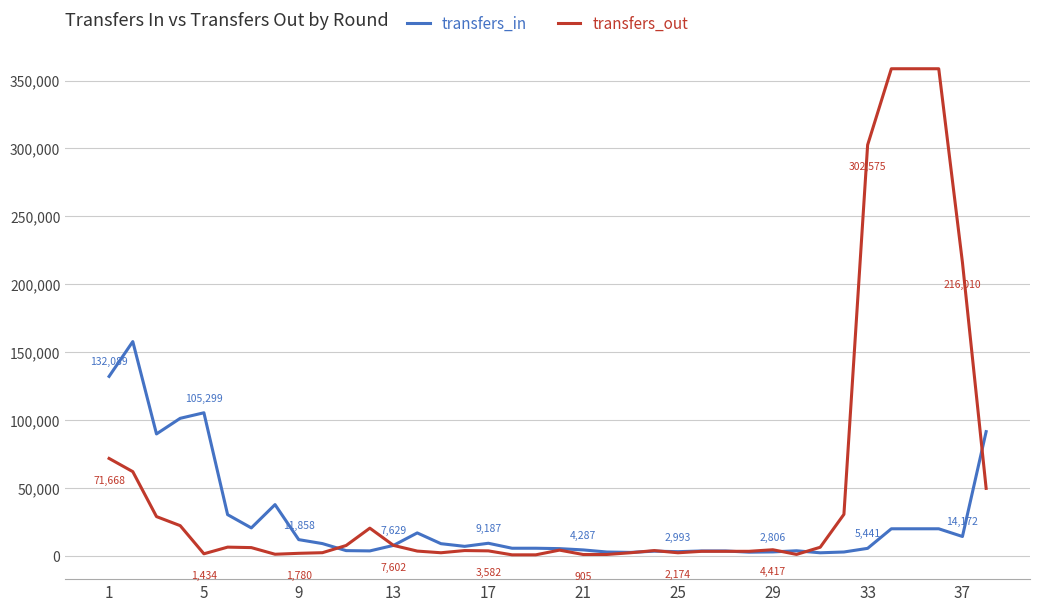

List the series in order of their peak value, lowest first.

transfers_in, transfers_out